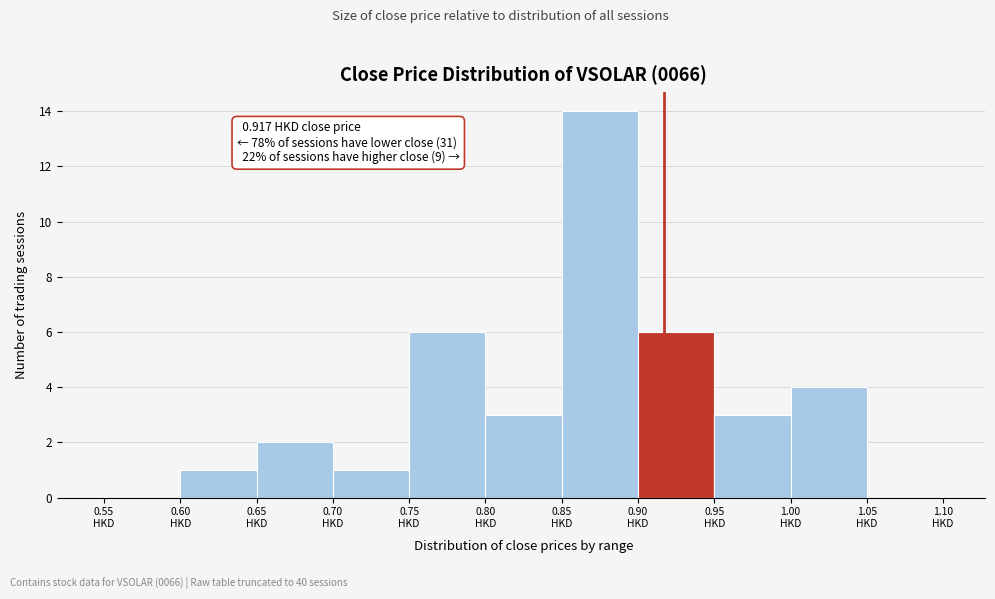

Over which range of the x-axis is the bar tallest?

0.85 to 0.90